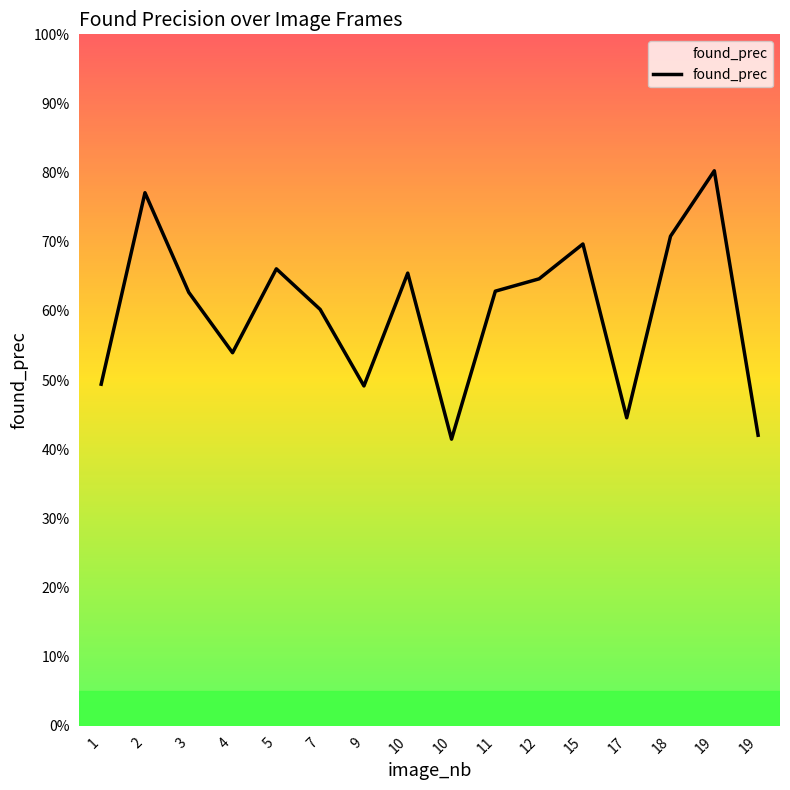

How many interior local peaks (higher than both neighbors) does the data have?

5